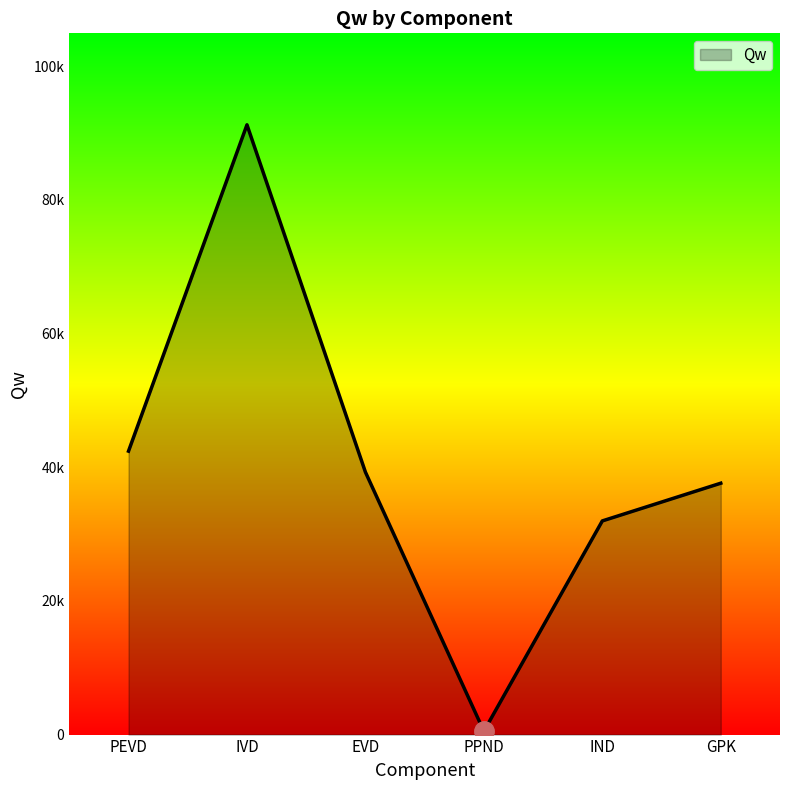

Approximately how many times larger is the value at GPK compared to PPND?

74.7